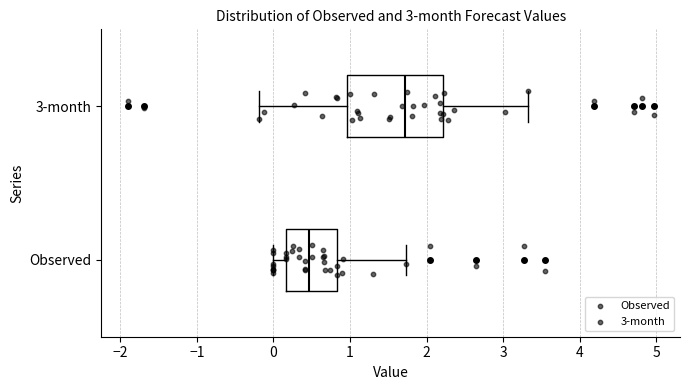

Reading bottom to top, read every box against the x-axis: the position of its median line, the range the box covers, and the ends of its whiskers. The values are not printed on the chart, so give them approximately, as read against the axis.

Observed: median 0.5, box 0.2 to 0.8, whiskers 0.0 to 1.7
3-month: median 1.7, box 1.0 to 2.2, whiskers -0.2 to 3.3